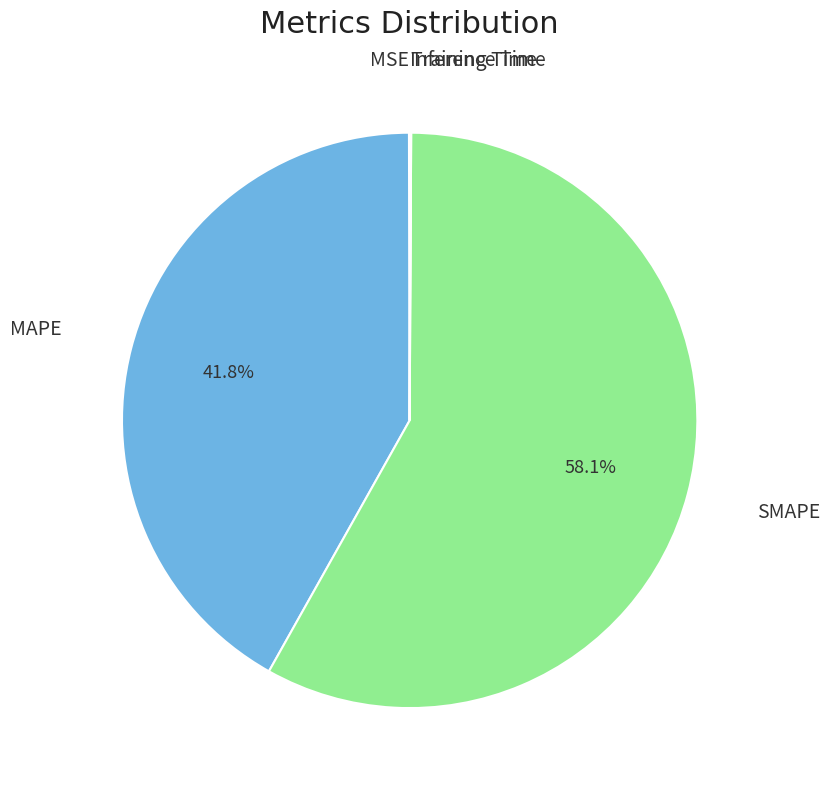

Is there a majority slice in this chart?

Yes